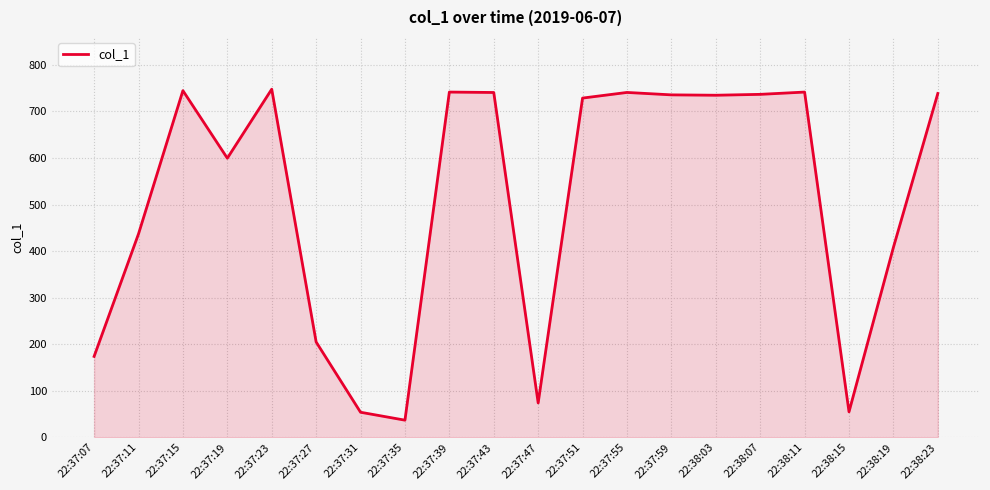

What value does the data have at 22:37:11?

436.9